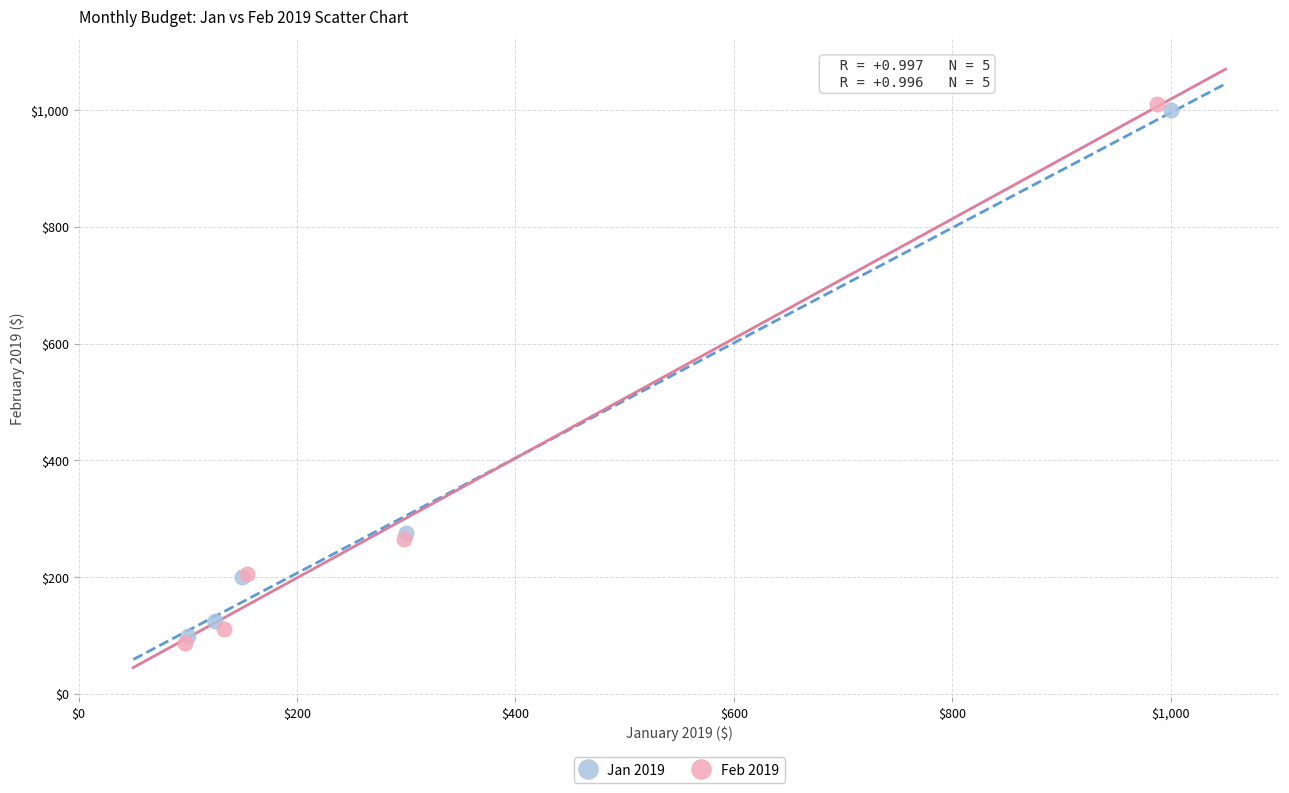

Which series has the widest spread of Y values?

Feb 2019